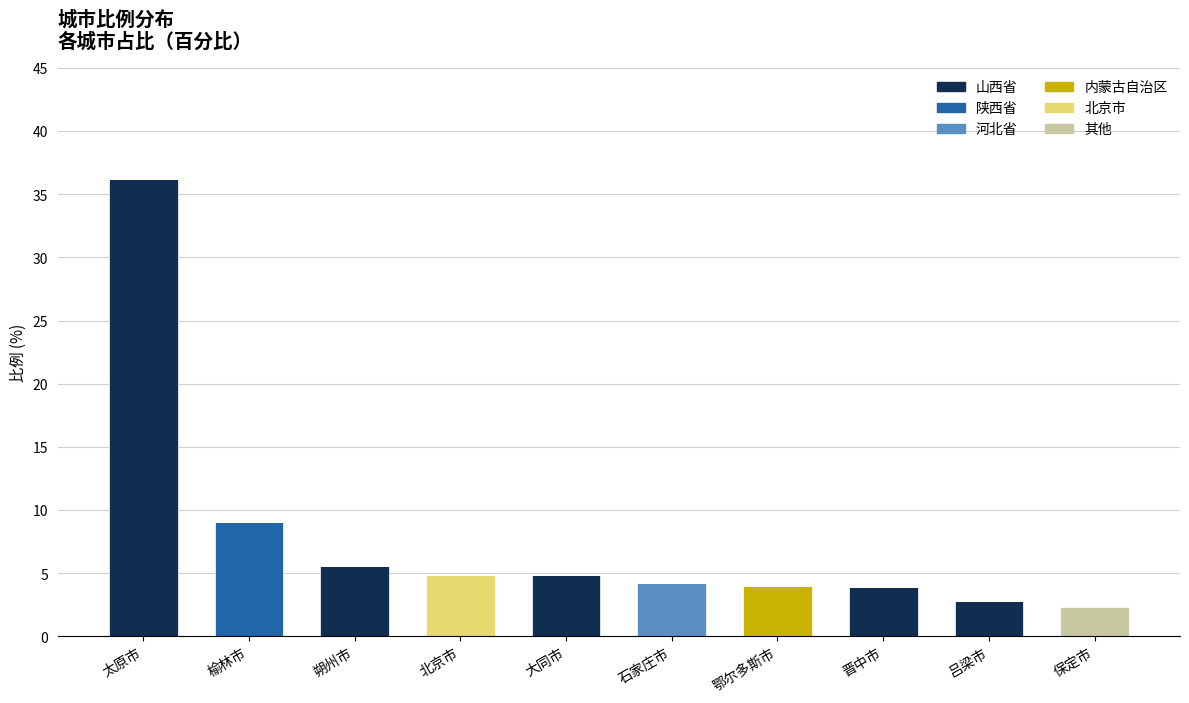

At which category is the sum across all series the highest?

太原市